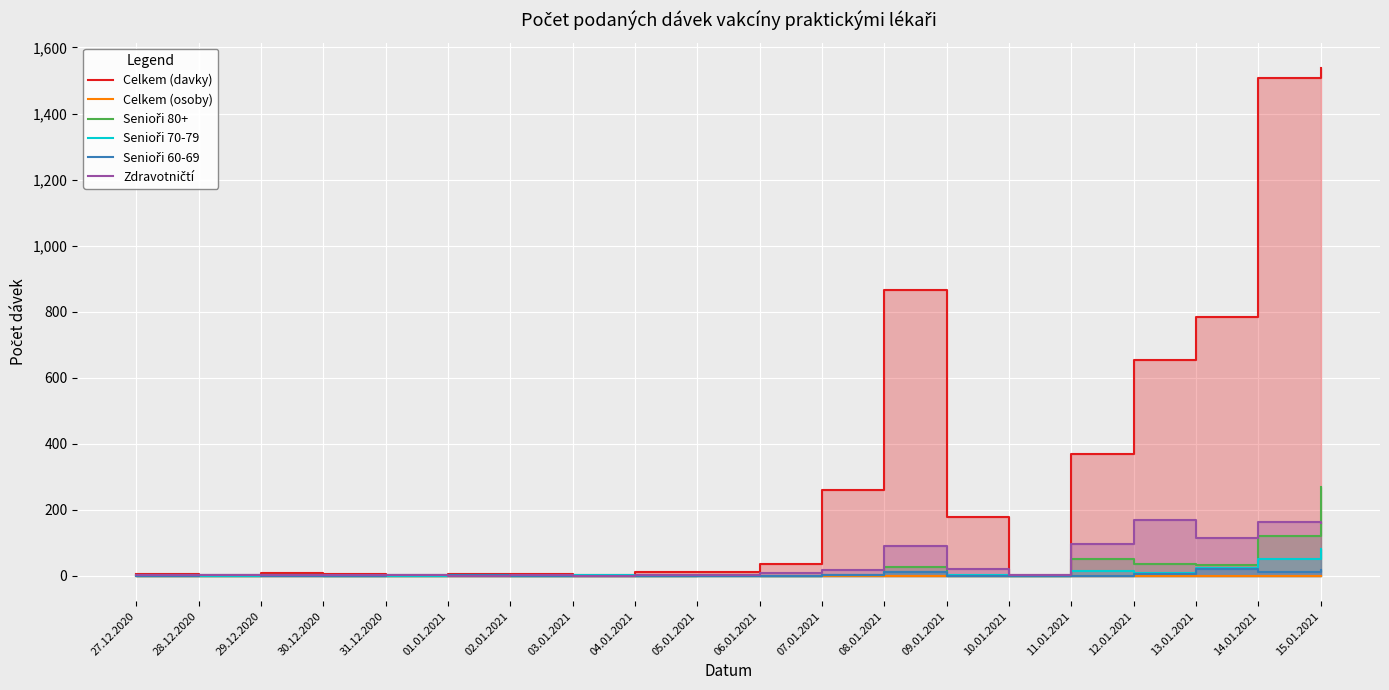

Rank the categories by Celkem (davky) value from lowest to highest.

28.12.2020, 31.12.2020, 03.01.2021, 10.01.2021, 01.01.2021, 30.12.2020, 02.01.2021, 27.12.2020, 29.12.2020, 04.01.2021, 05.01.2021, 06.01.2021, 09.01.2021, 07.01.2021, 11.01.2021, 12.01.2021, 13.01.2021, 08.01.2021, 14.01.2021, 15.01.2021